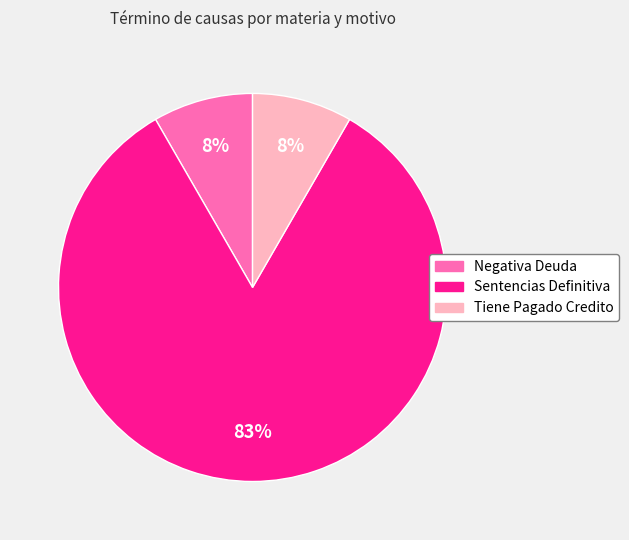

Which category has the biggest portion of the pie?

Sentencias Definitiva